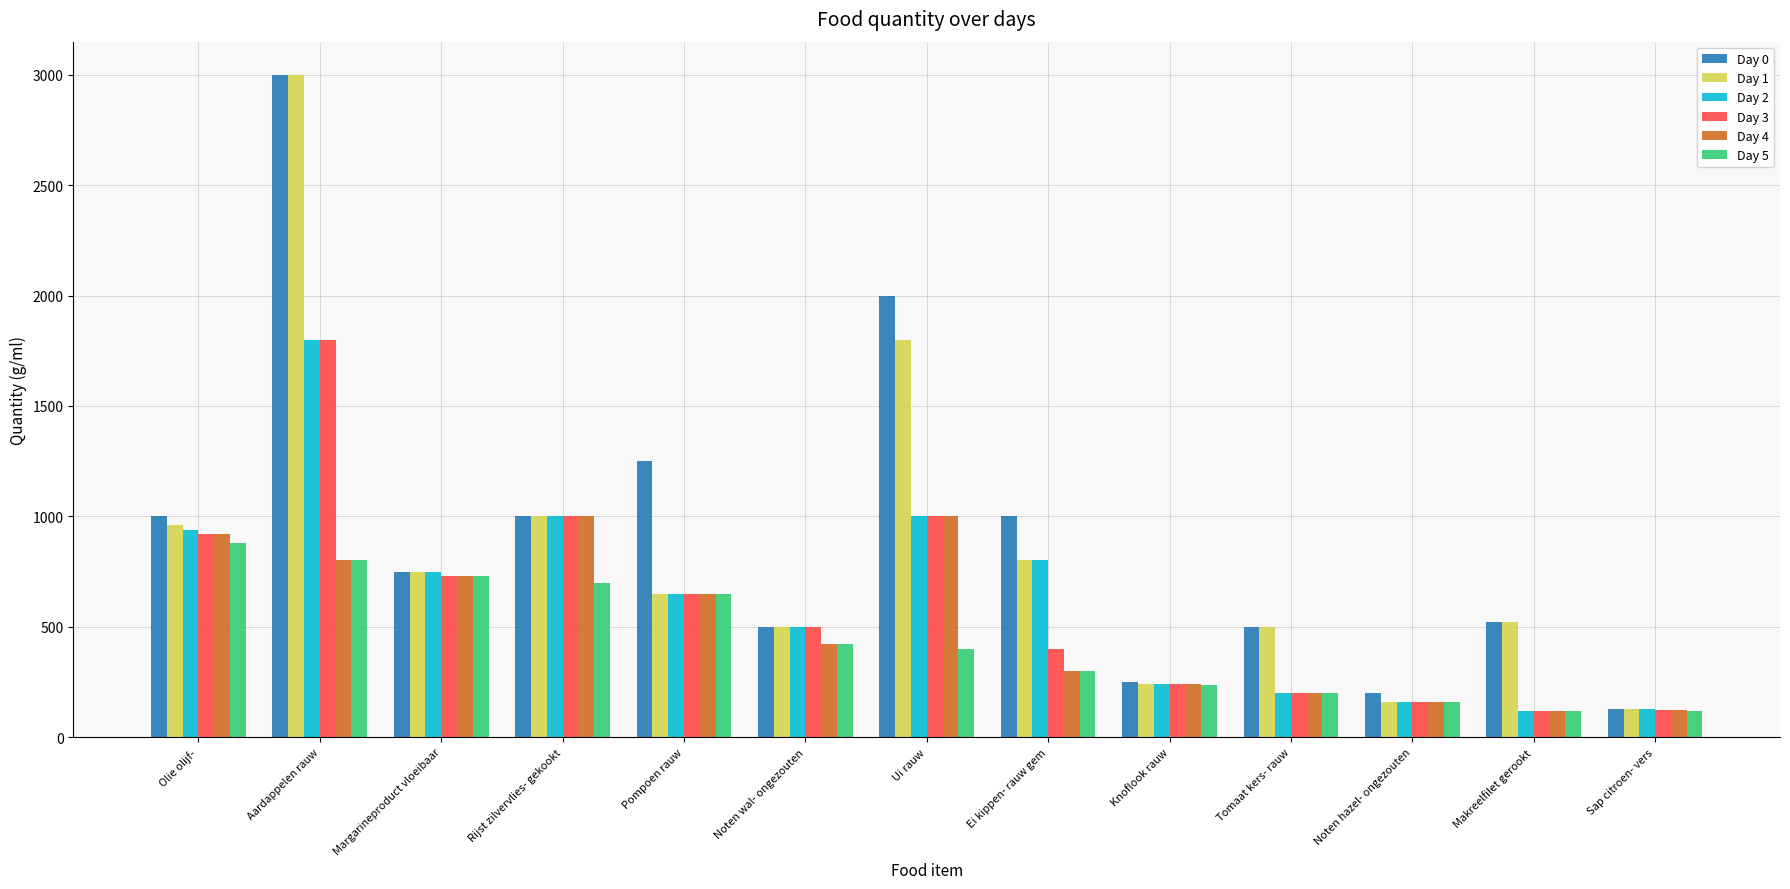

Does the chart contain any negative values?

No